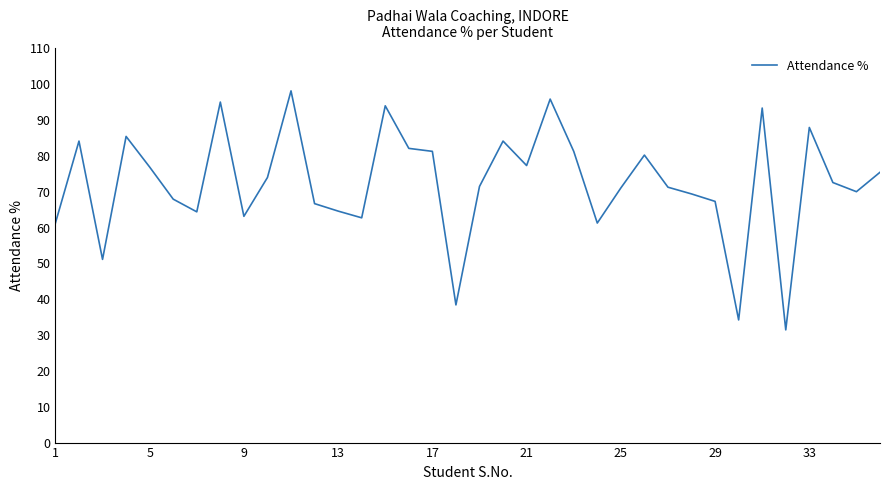

What is the maximum value shown in the chart?

98.1